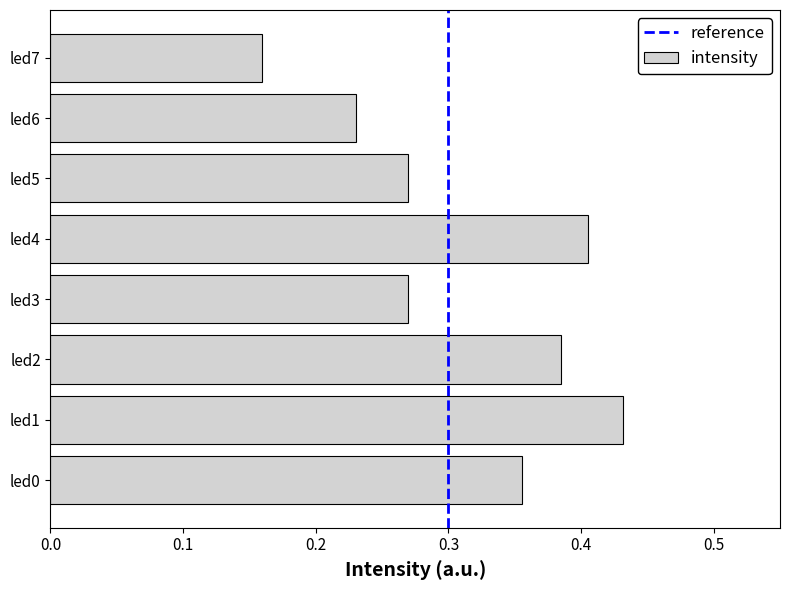

How many data points does each series have?

8